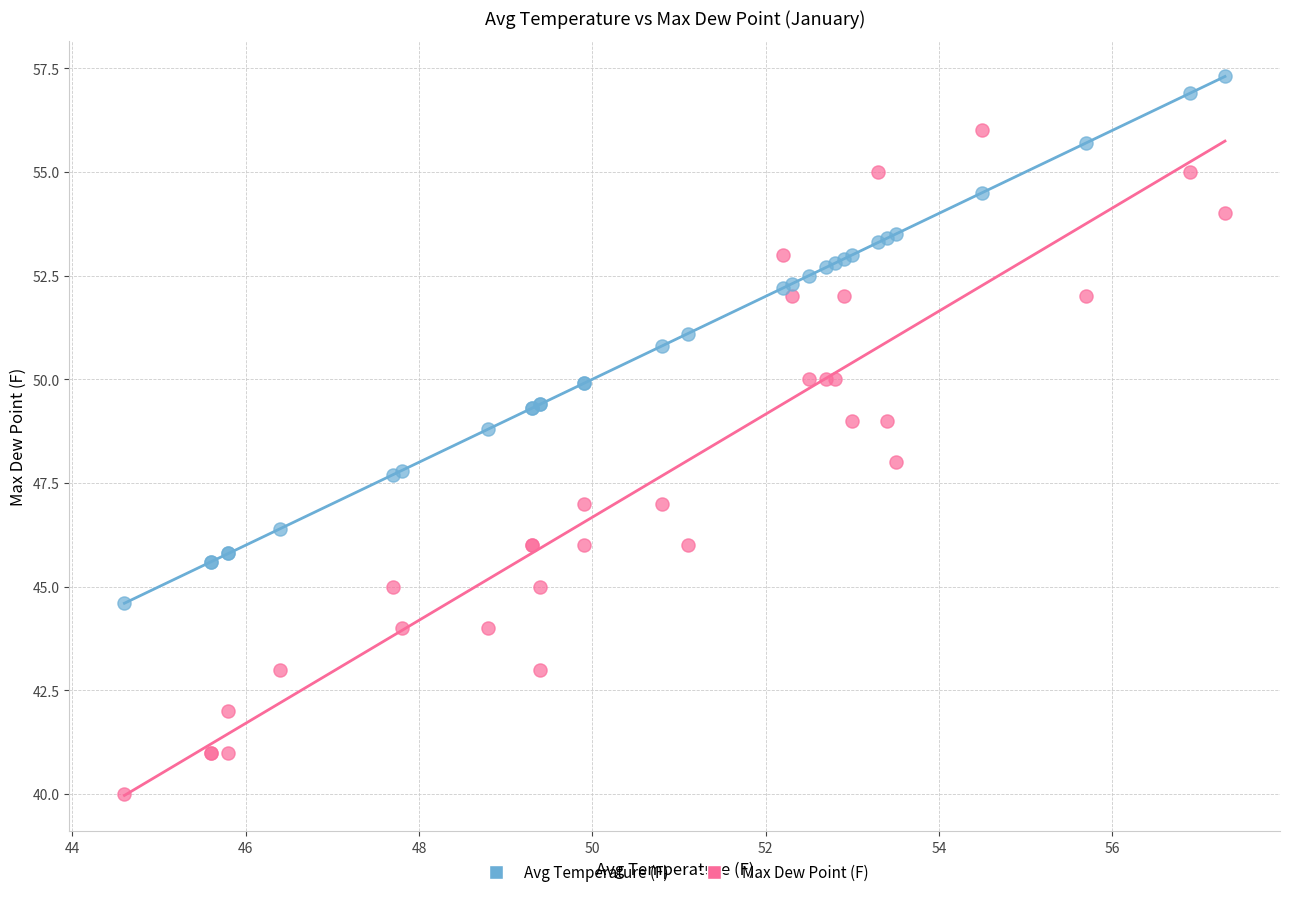

Which series contains the highest Y value?

Avg Temperature (F)